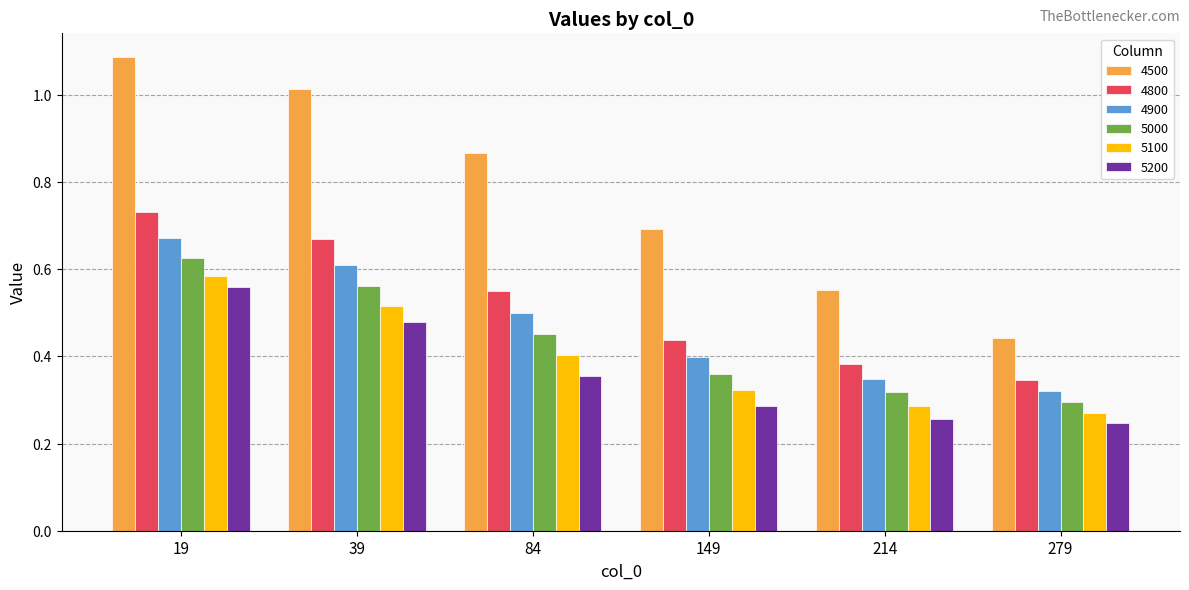

What is the average value of the 4500 series?

0.8